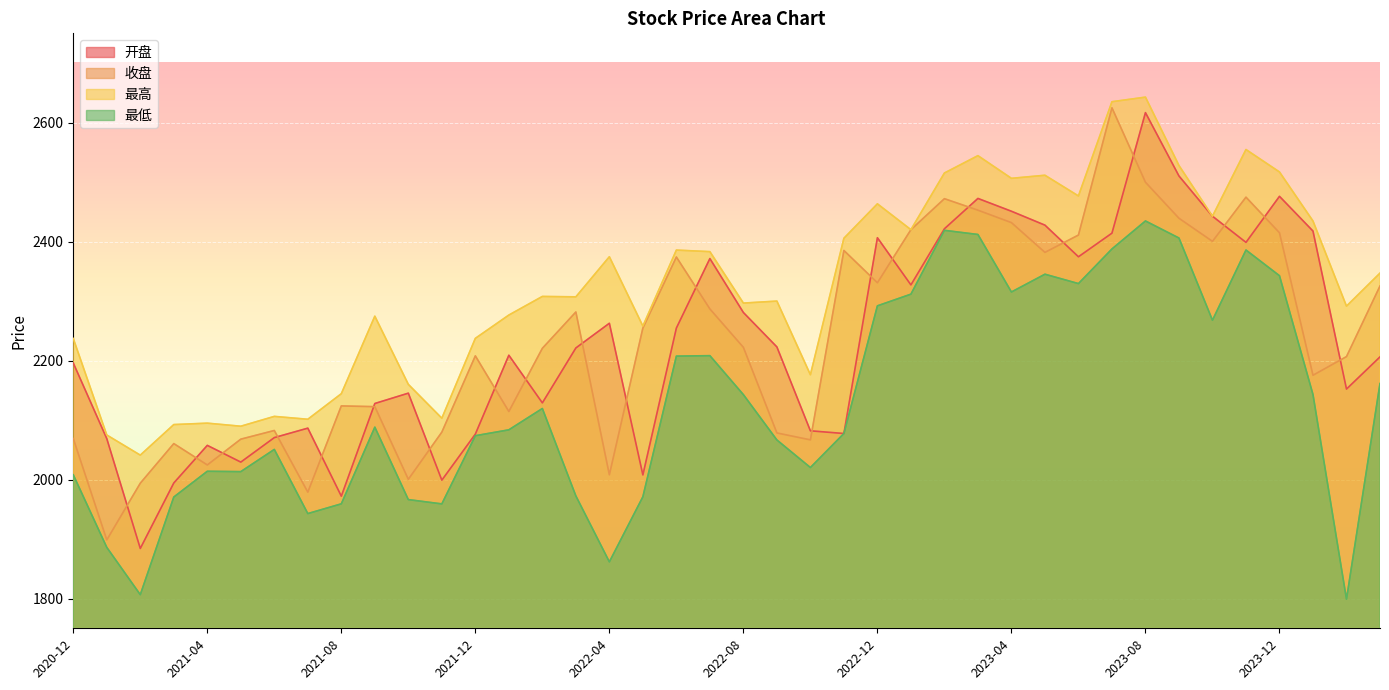

At which category is the sum across all series the highest?

2023-08